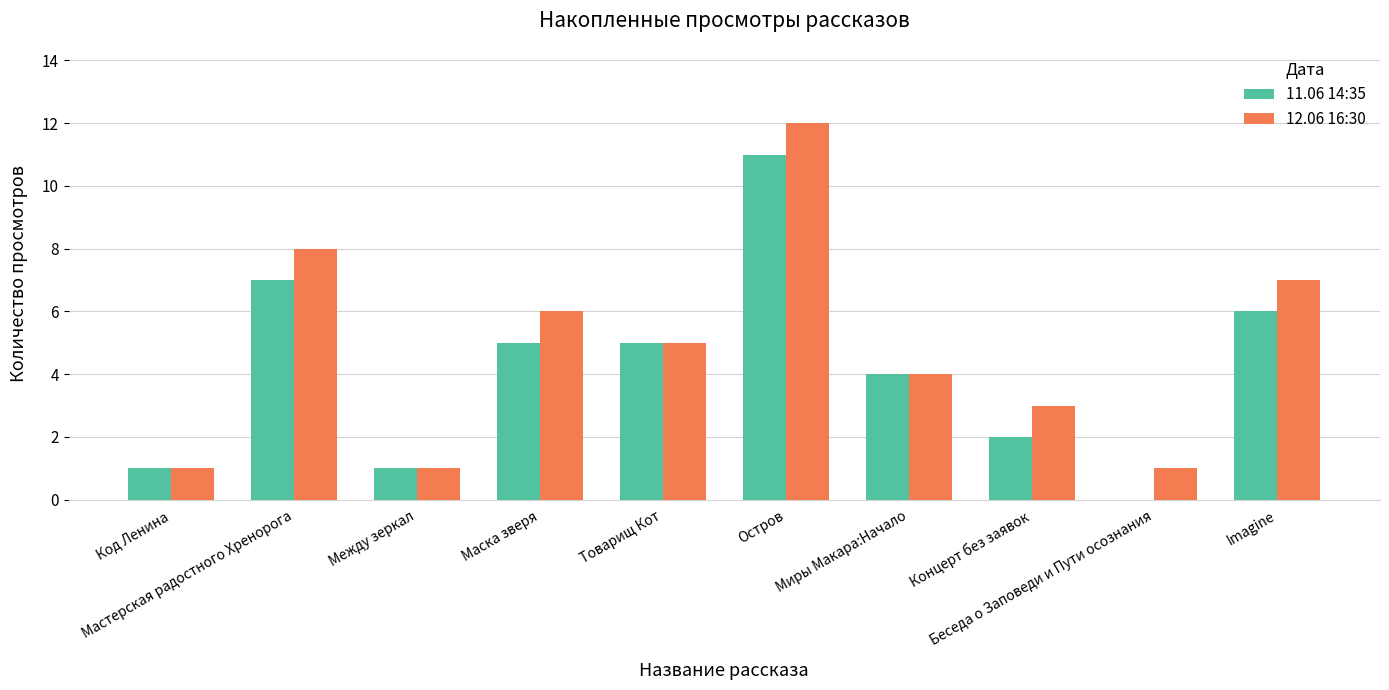

What is the average value of the 12.06 16:30 series?

5